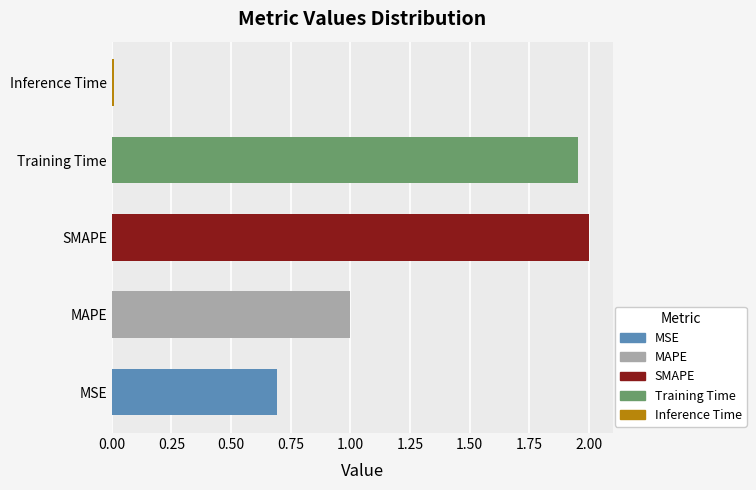

The value at Training Time is 0.7. True or false?

False